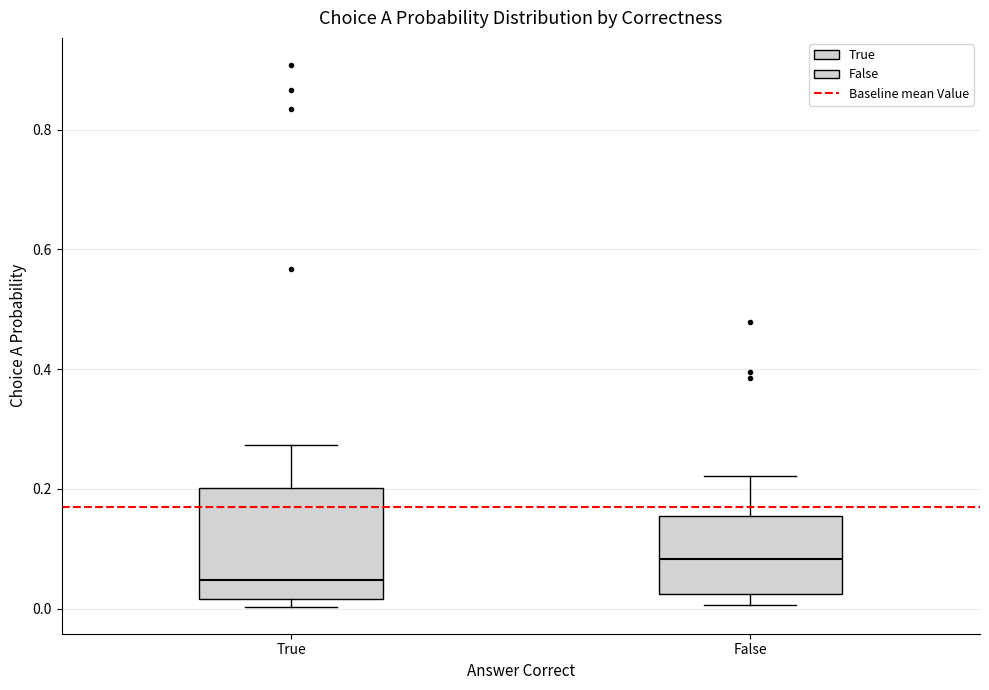

Reading left to right, read every box against the y-axis: the position of its median line, the range the box covers, and the ends of its whiskers. The values are not printed on the chart, so give them approximately, as read against the axis.

True: median 0.04, box 0.02 to 0.20, whiskers 0.00 to 0.28
False: median 0.08, box 0.02 to 0.16, whiskers 0.00 to 0.22